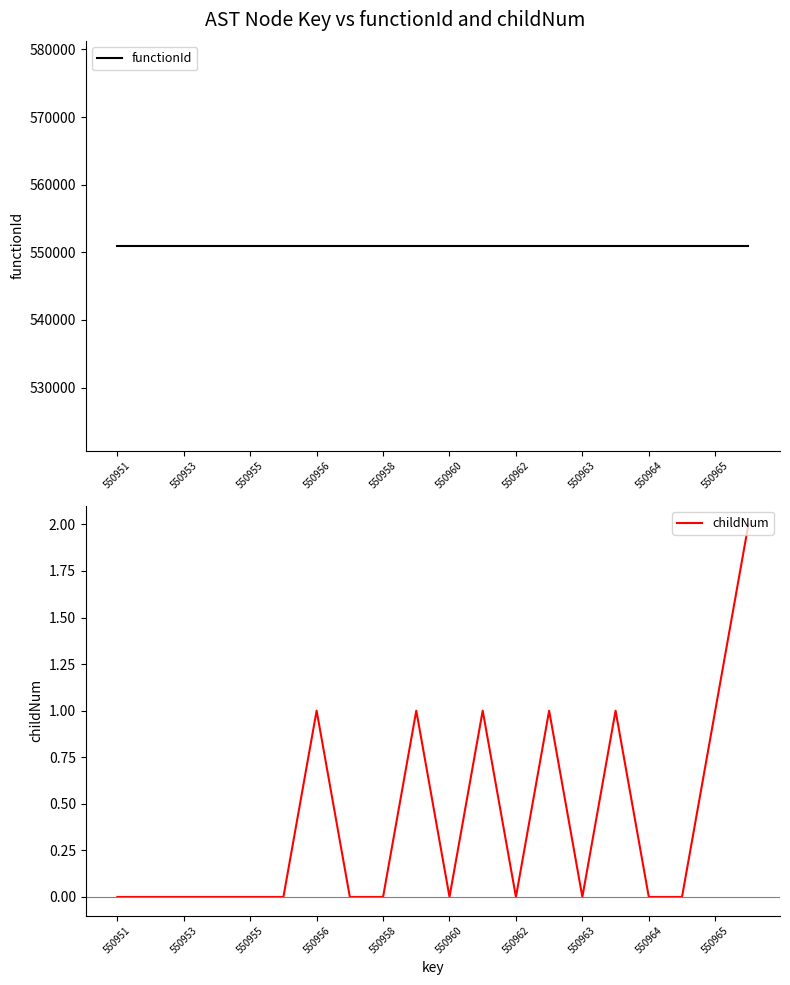

The childNum series shows 0 at 550964. True or false?

True